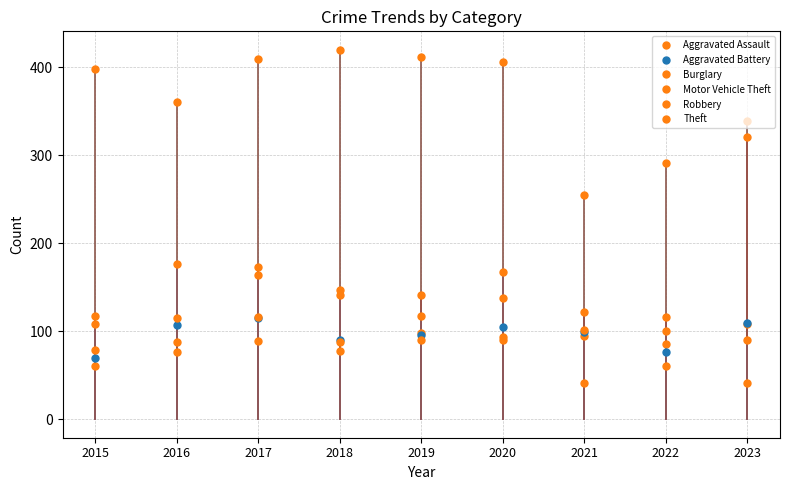

What is the difference between the maximum and minimum values in the Robbery series?

86